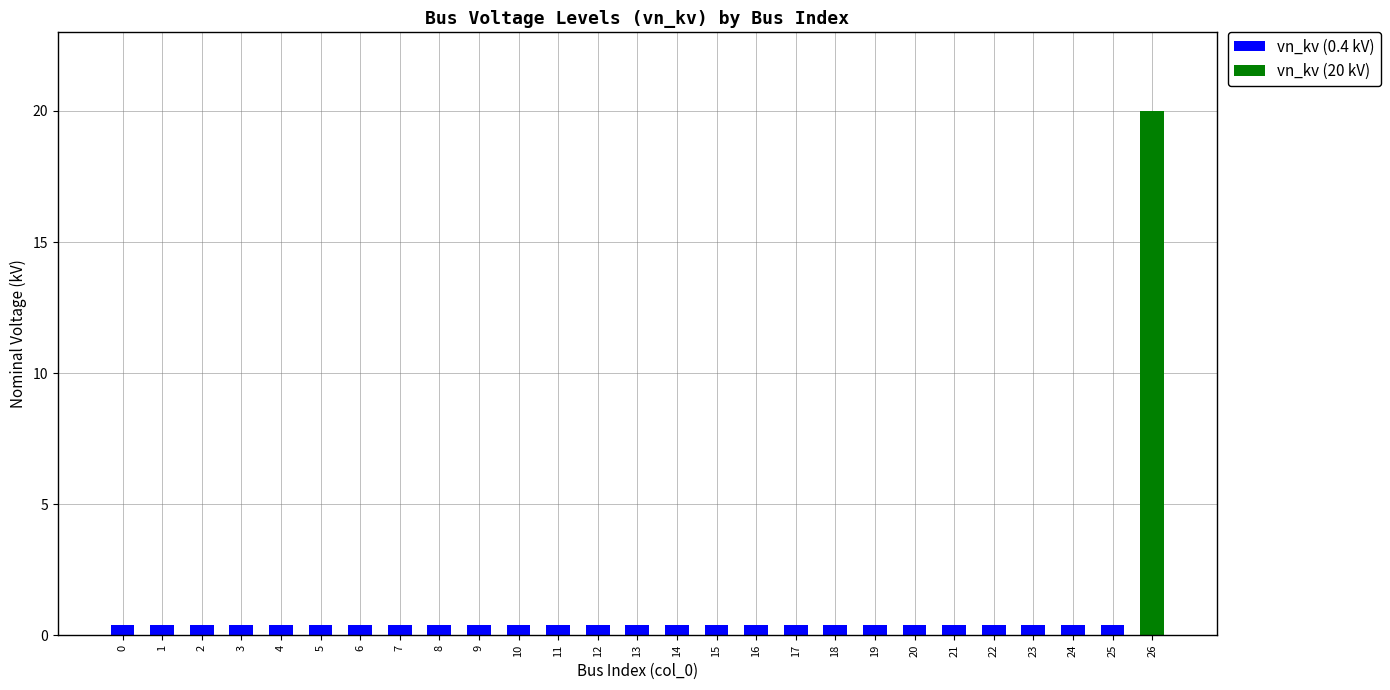

What is the total value across all series at 16?

0.4